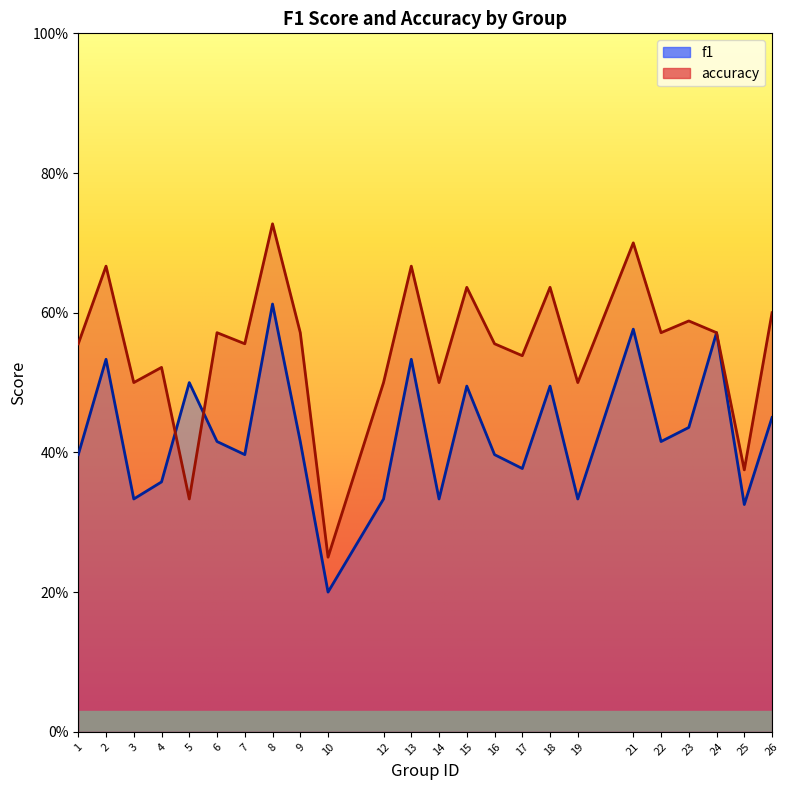

What are all the series names shown in the legend?

f1, accuracy